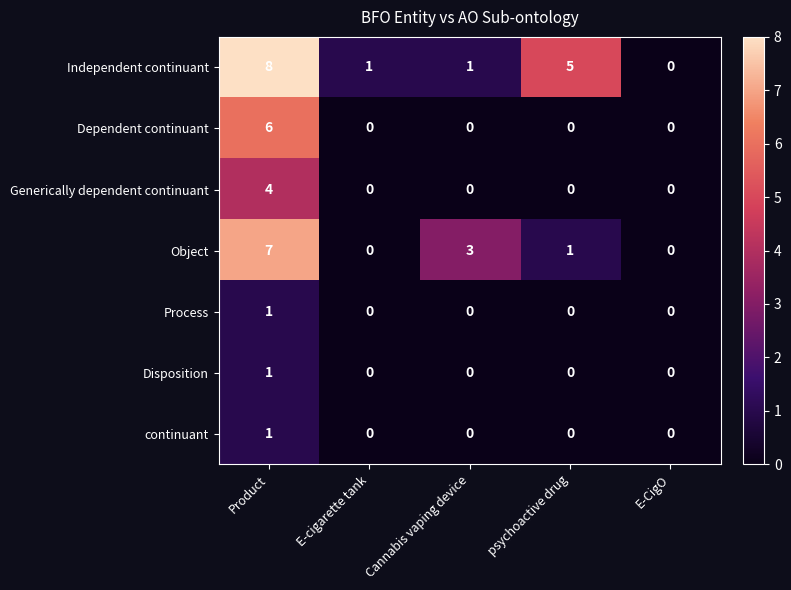

What is the spread (max minus min) of values at psychoactive drug?

5